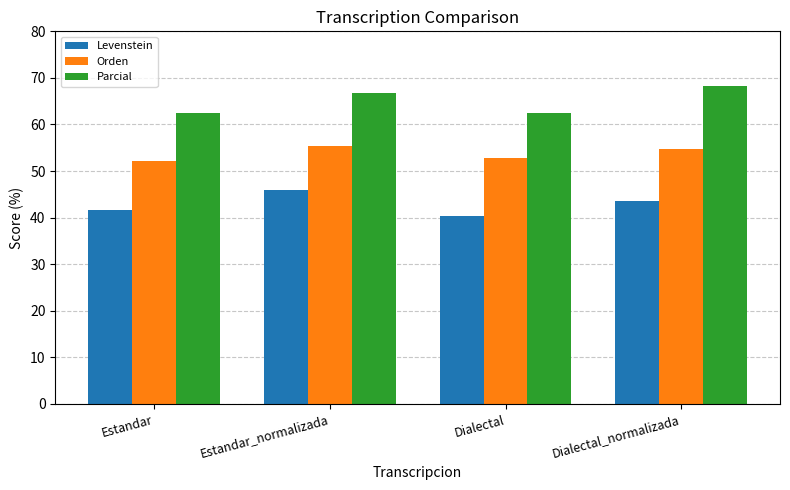

What is the sum of the Parcial values at Estandar and Dialectal?

125.0